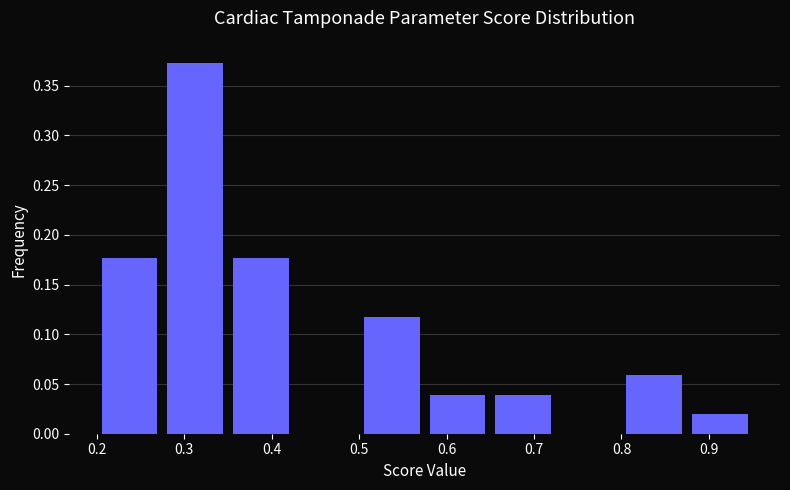

What is the height of the bar covering 0.200 to 0.275 on the x-axis? Neither the bar edges nor the heights are printed on the chart, so give them approximately, as read against the axes.

0.175